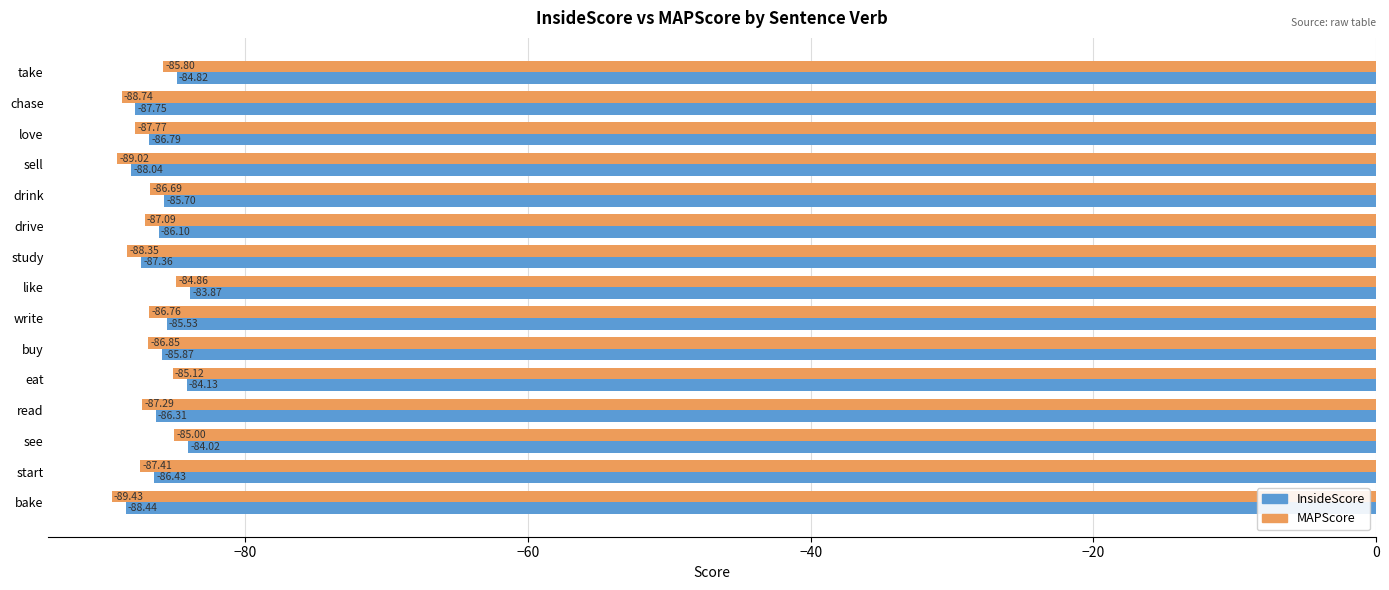

At which label is MAPScore closest to -87?

drive